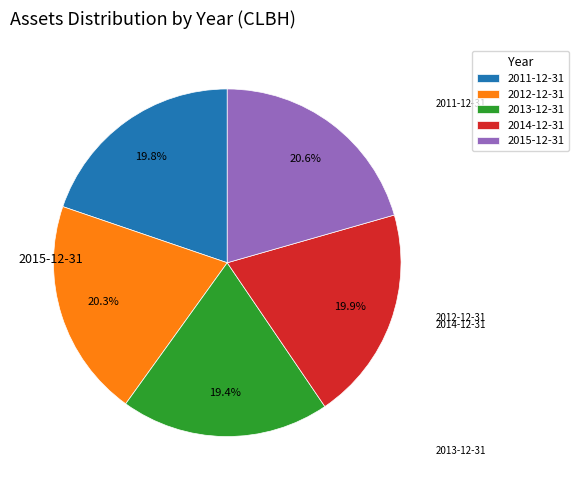

Count the number of slices in the pie.

5